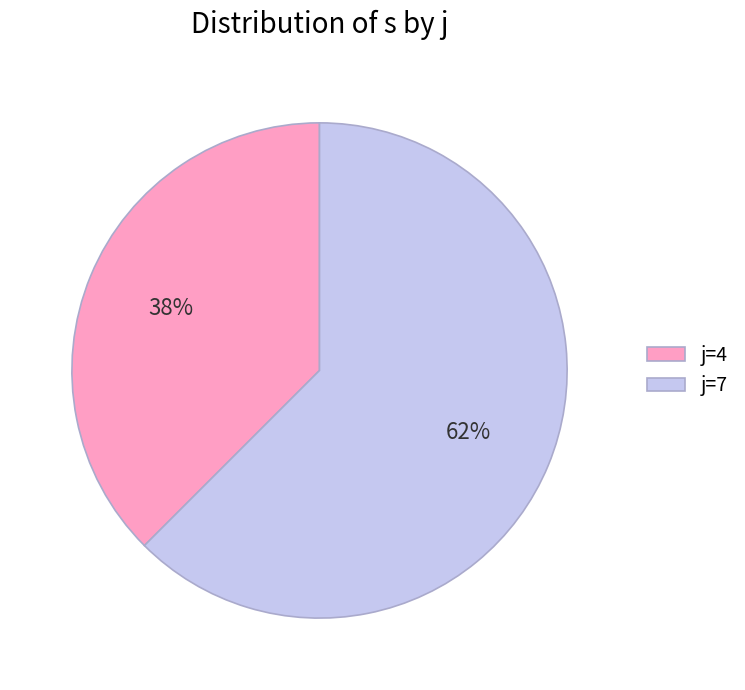

Which has a higher value, j=4 or j=7?

j=7